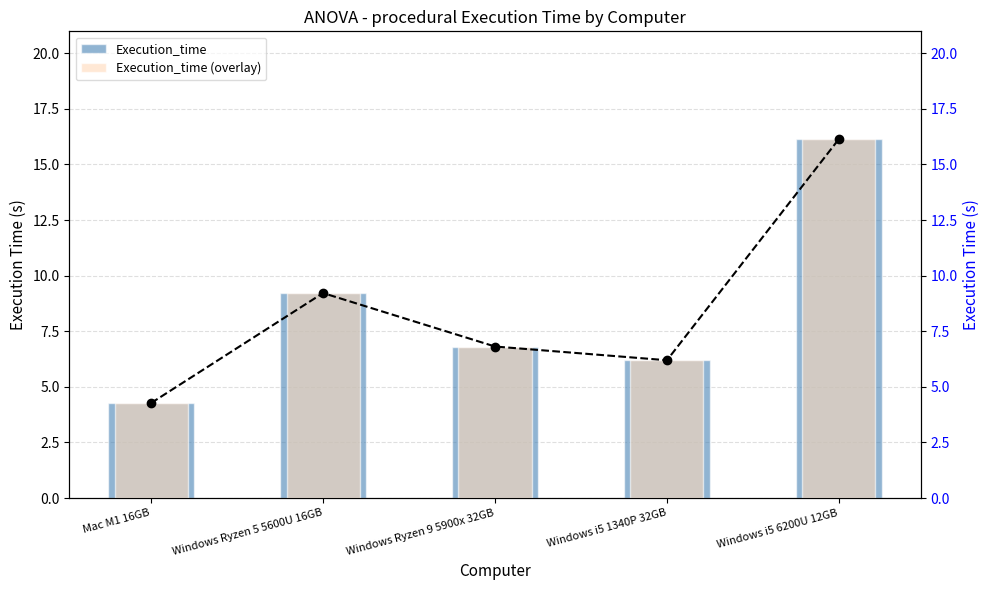

What is the difference between the second highest and minimum values in the Execution_time series?

4.9